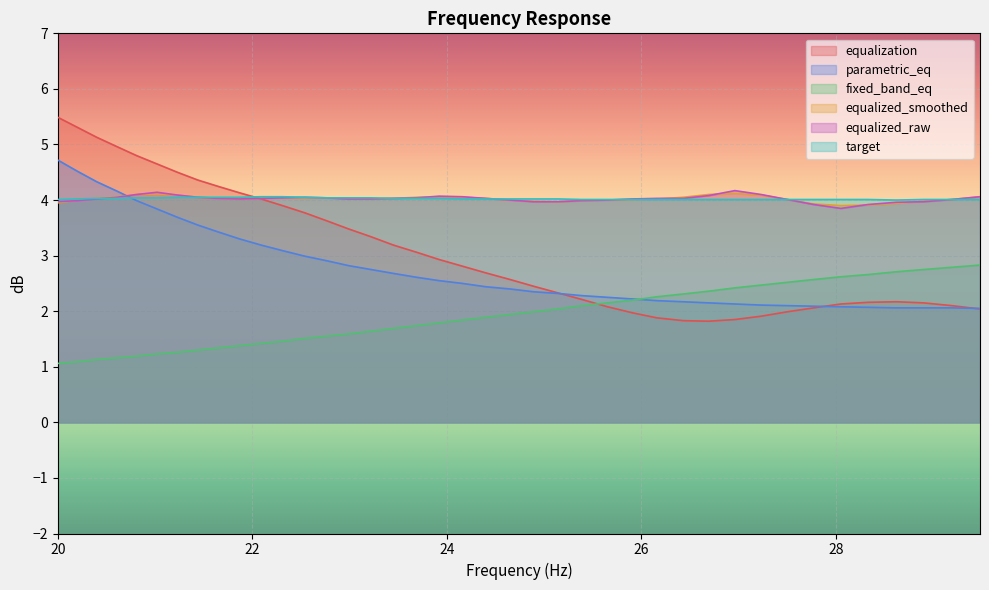

True or false: fixed_band_eq has more than 2 interior local peaks.

False